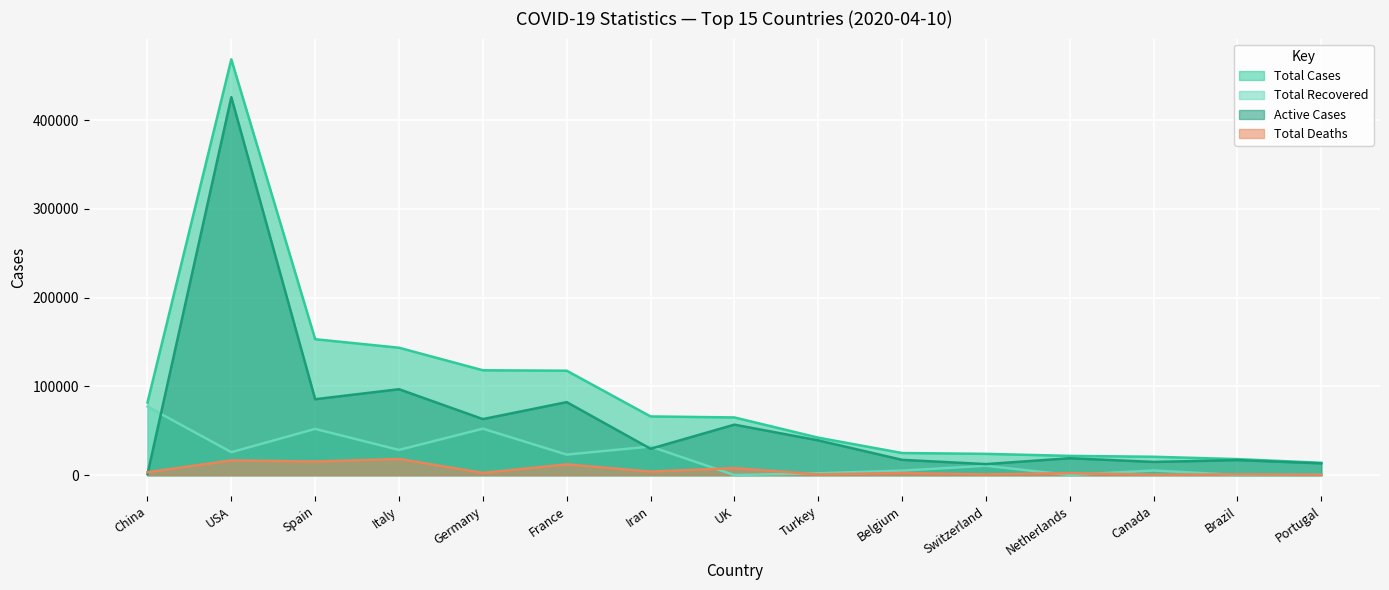

What is the approximate value of Total Cases at Brazil, to the nearest 50?

18150